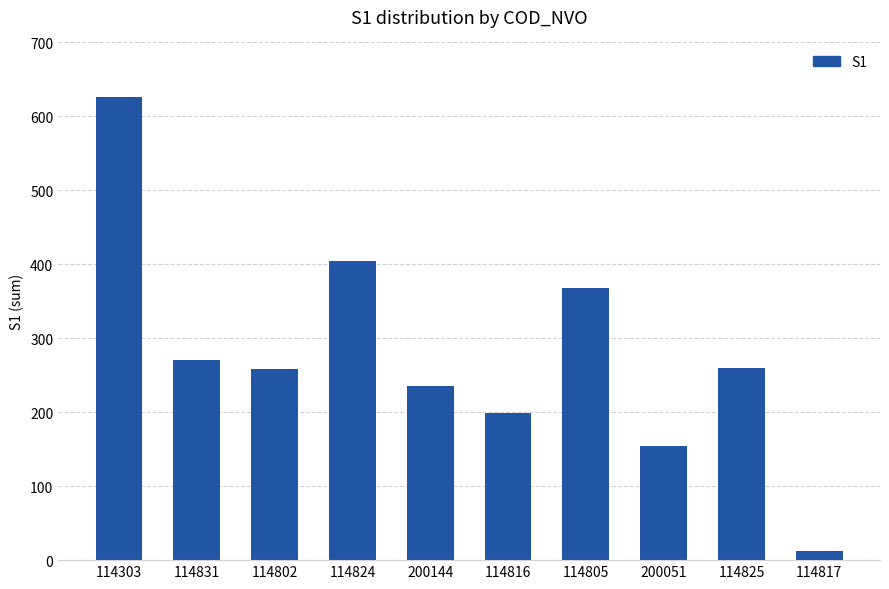

At which category does the chart reach its peak across all series?

114303